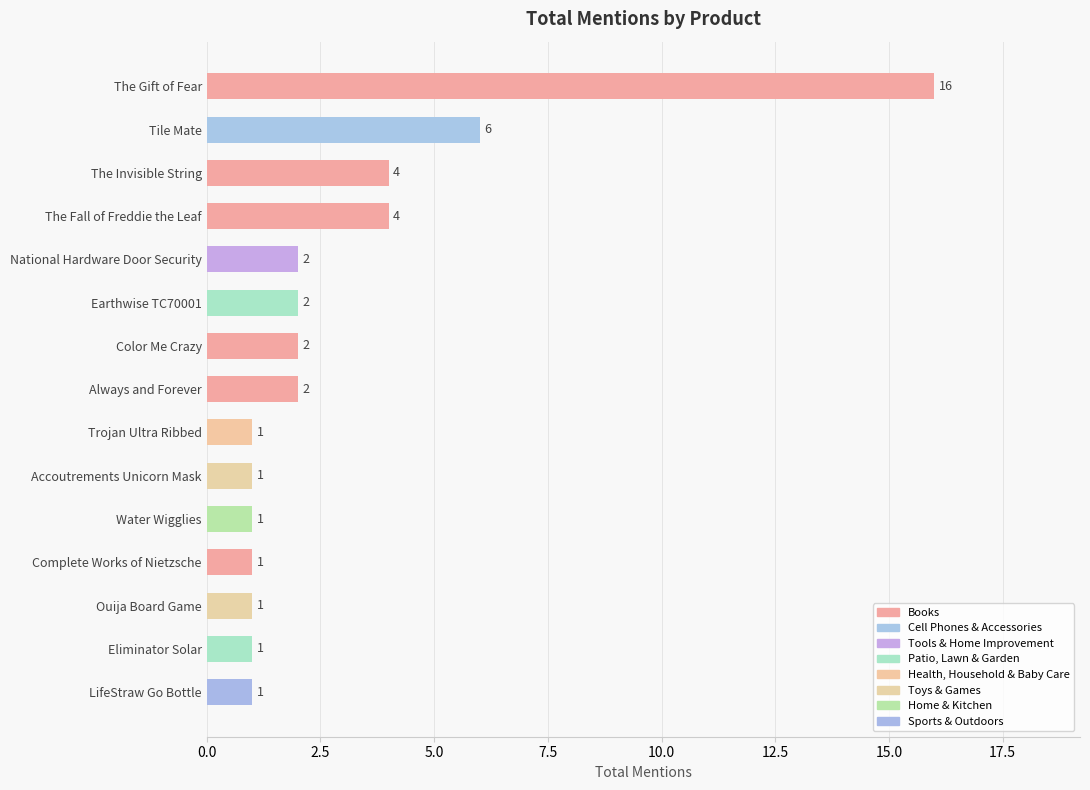

What is the change in value from The Gift of Fear to Complete Works of Nietzsche?

-15